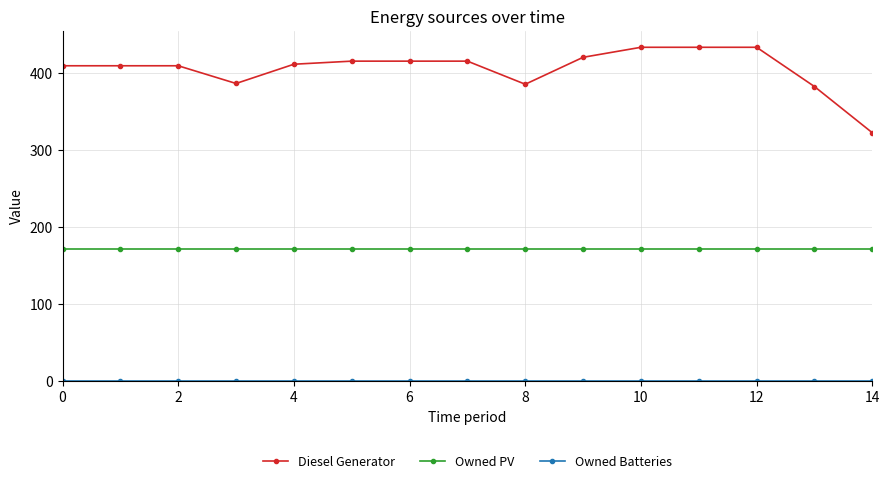

Does the chart have visible grid lines?

Yes